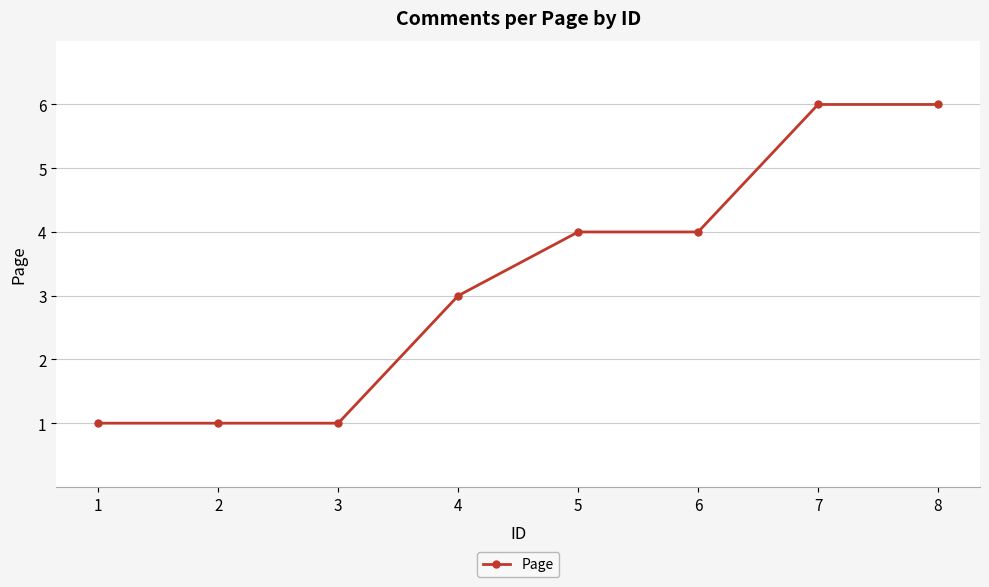

Where is the data nearest to the value 3?

4